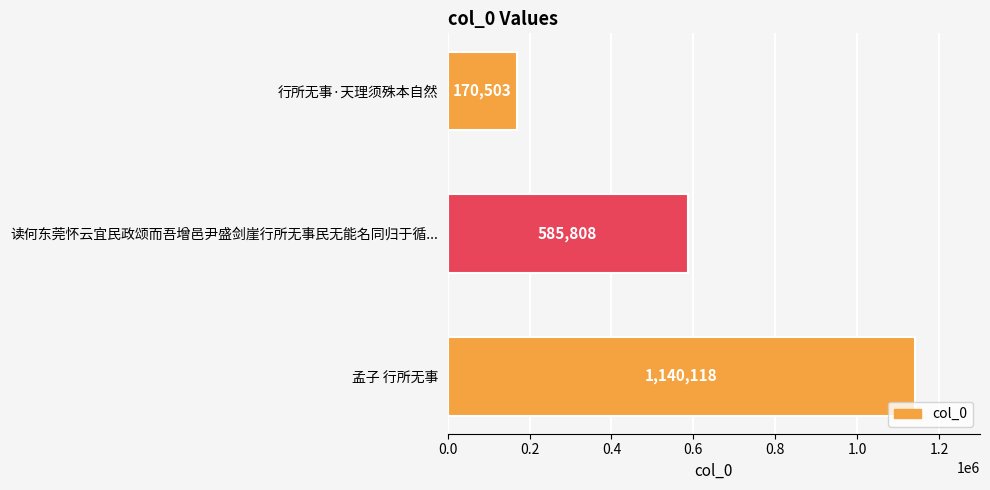

Which label corresponds to the smallest value in the chart?

行所无事·天理须殊本自然